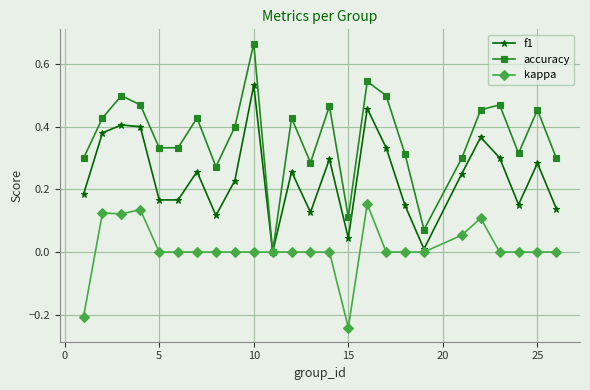

How many lines are shown in the chart?

3